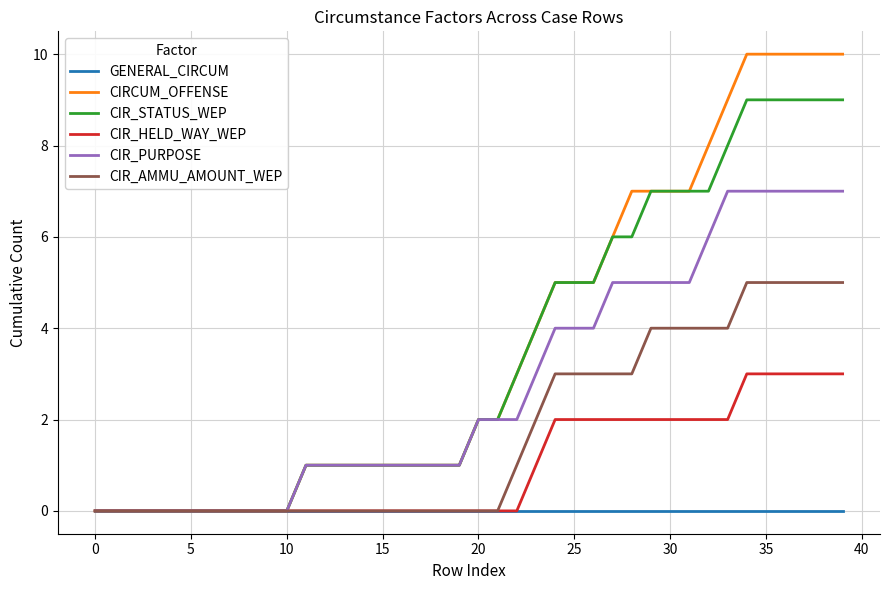

Which series has the largest range (max minus min)?

CIRCUM_OFFENSE